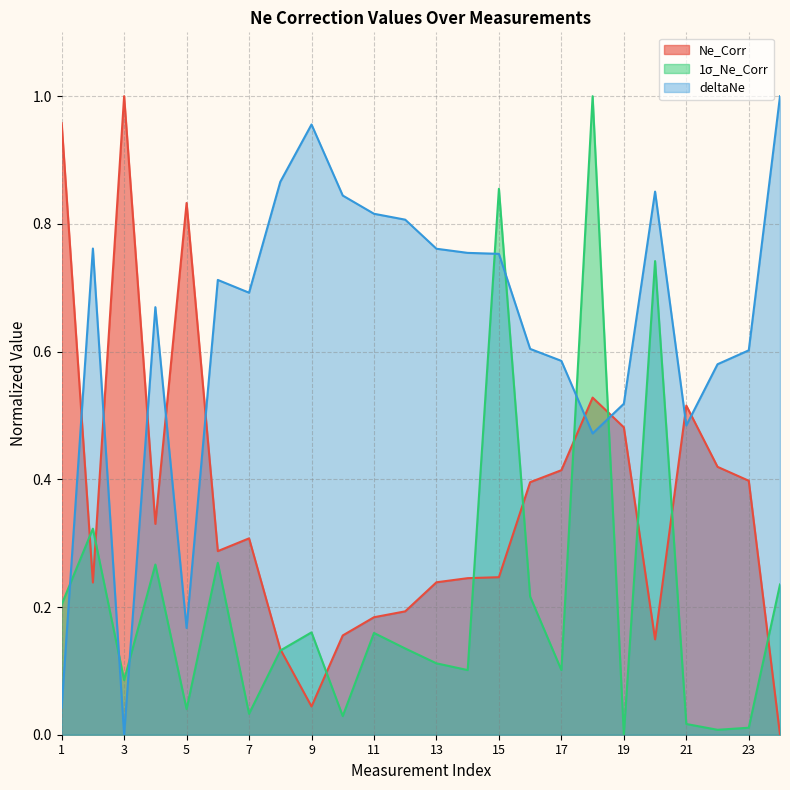

What is the label of the 16th point from the left?

16